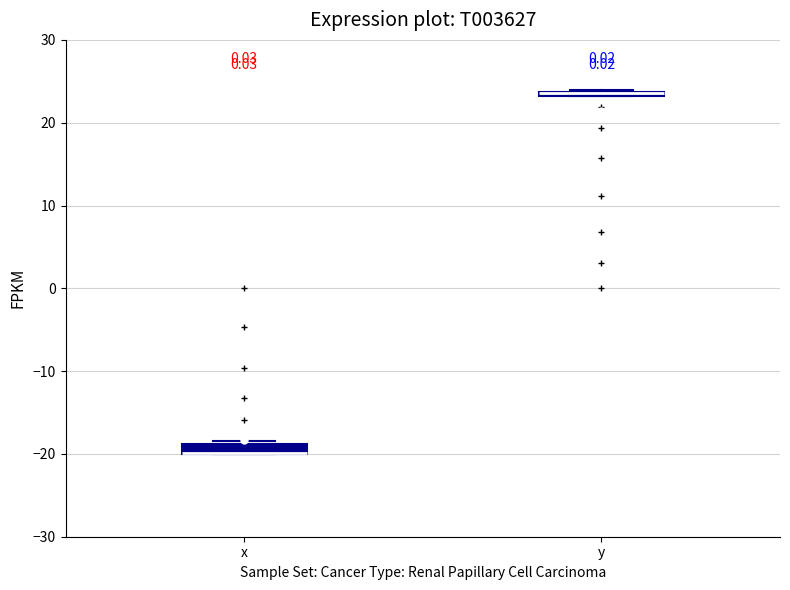

Where is the upper edge of the box for y on the y-axis? The values are not printed on the chart, so give them approximately, as read against the axis.

24